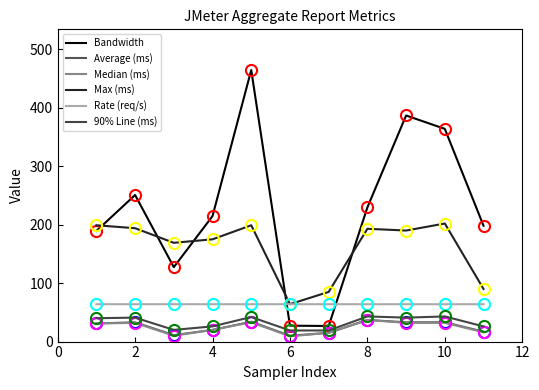

True or false: Bandwidth and Median (ms) cross at least once.

False